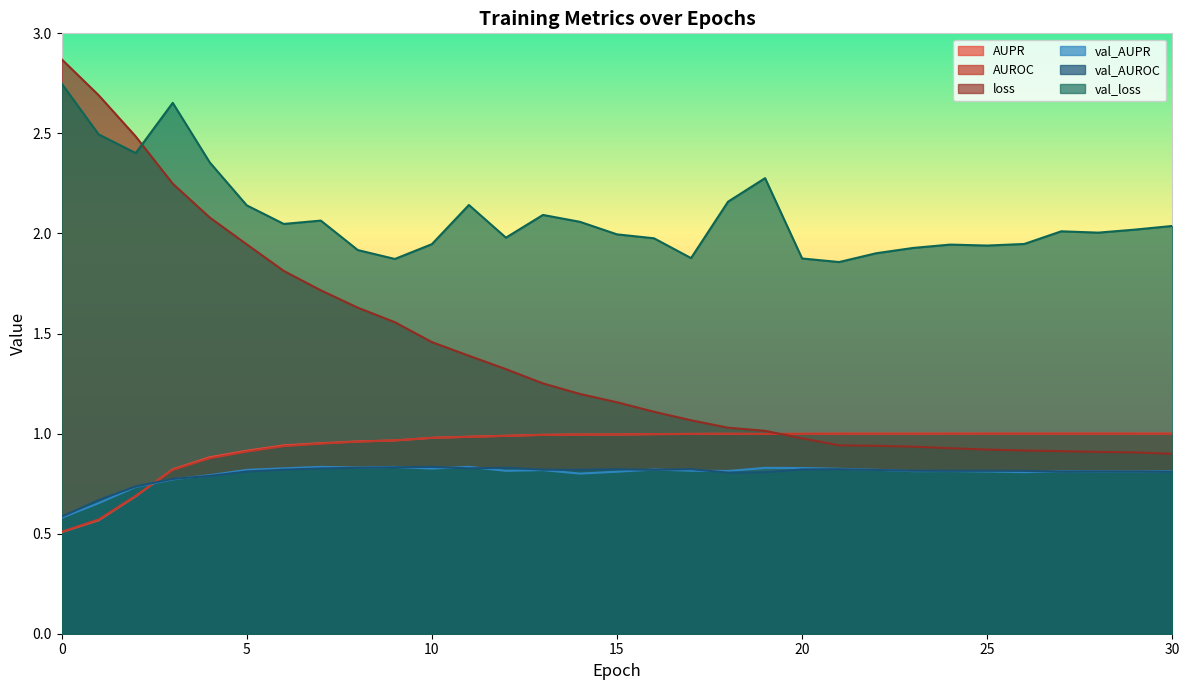

What is the spread (max minus min) of values at 23?

1.1